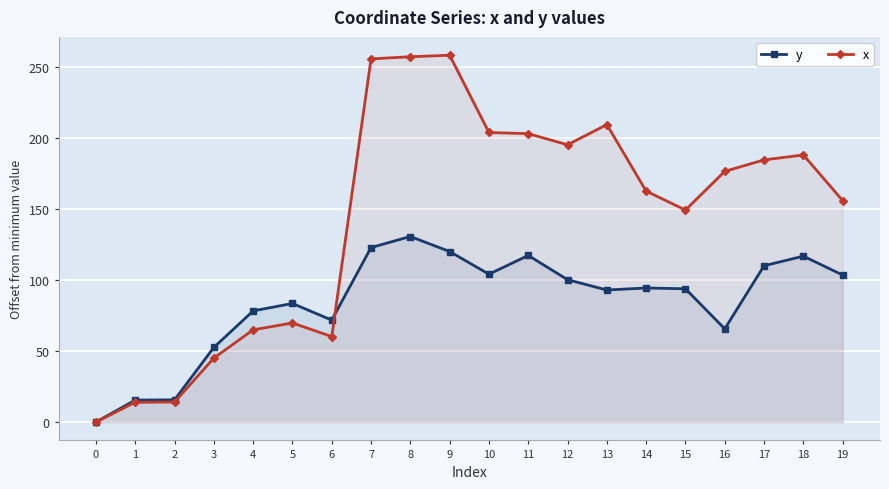

Which series has the largest range (max minus min)?

x